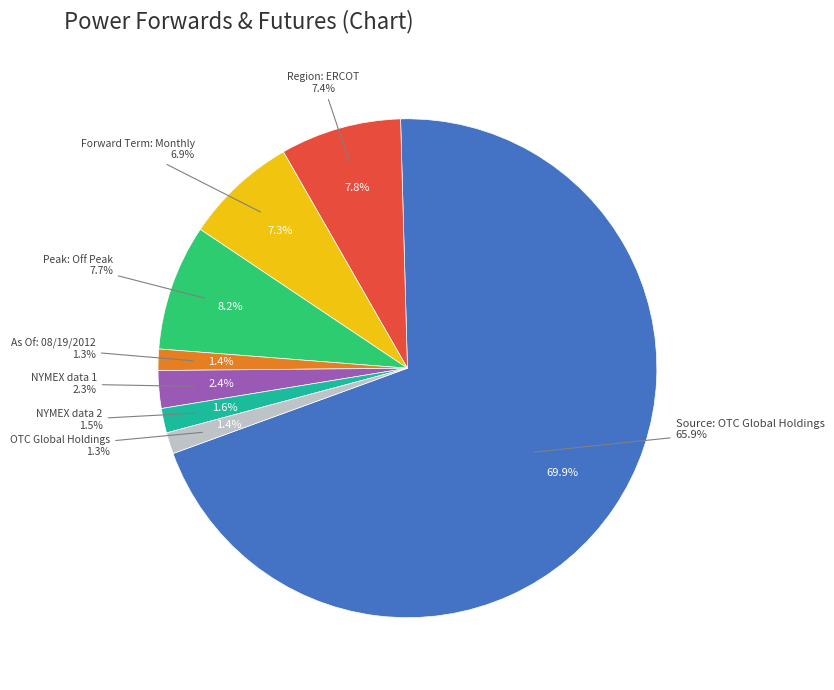

To the nearest percent, what portion does Region: ERCOT represent?

8%